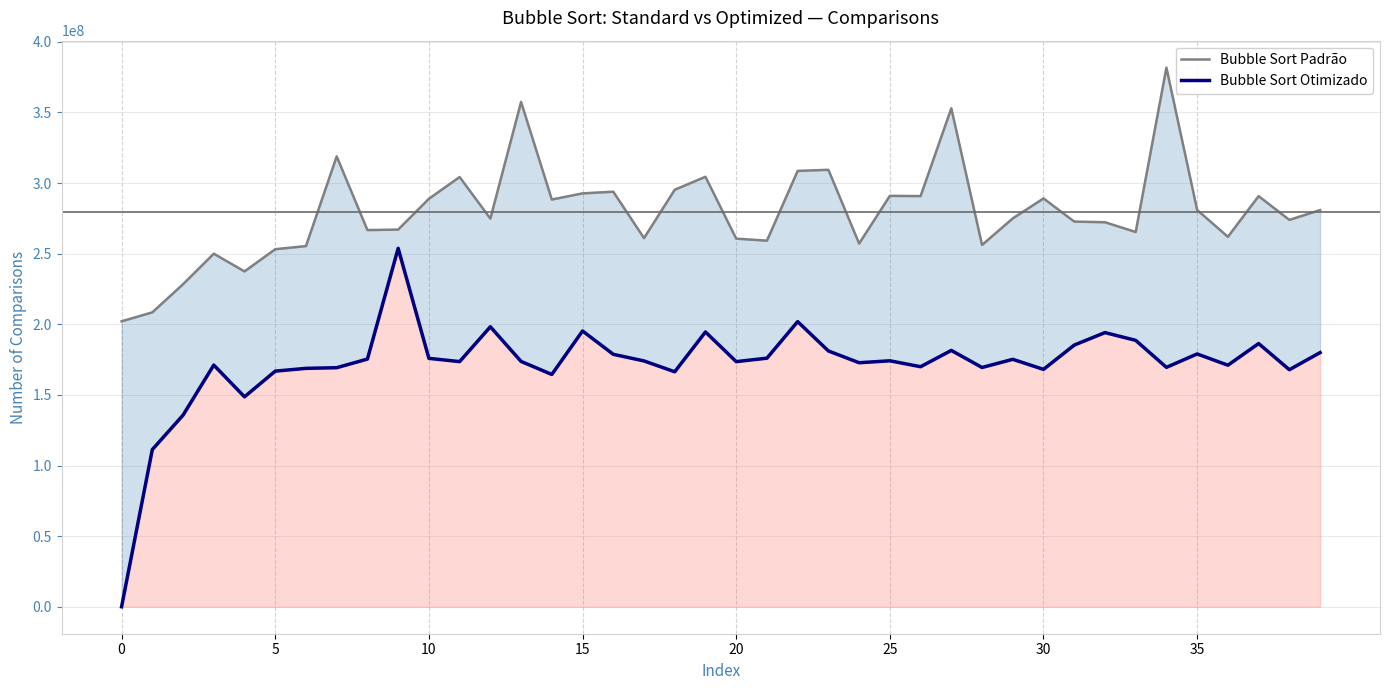

Does the chart have visible grid lines?

Yes